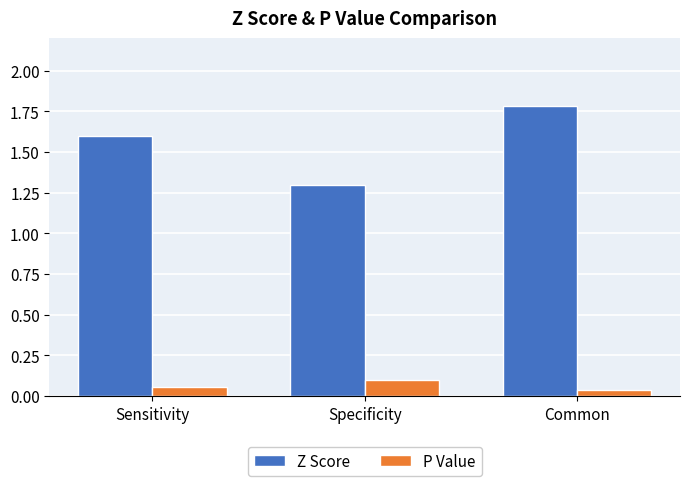

What is the spread (max minus min) of values at Specificity?

1.2